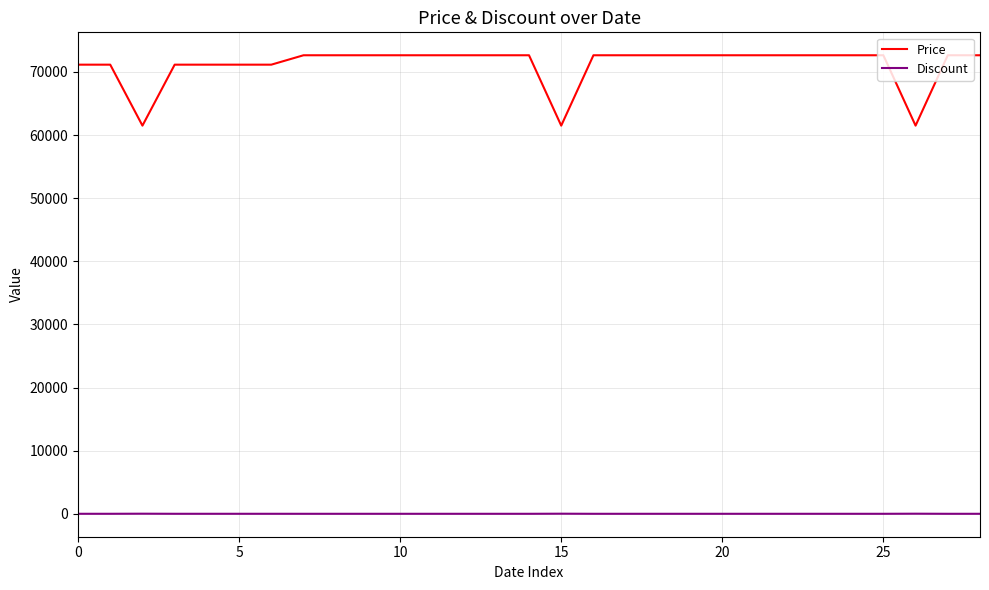

How many Price values are between 71160 and 72650?

26